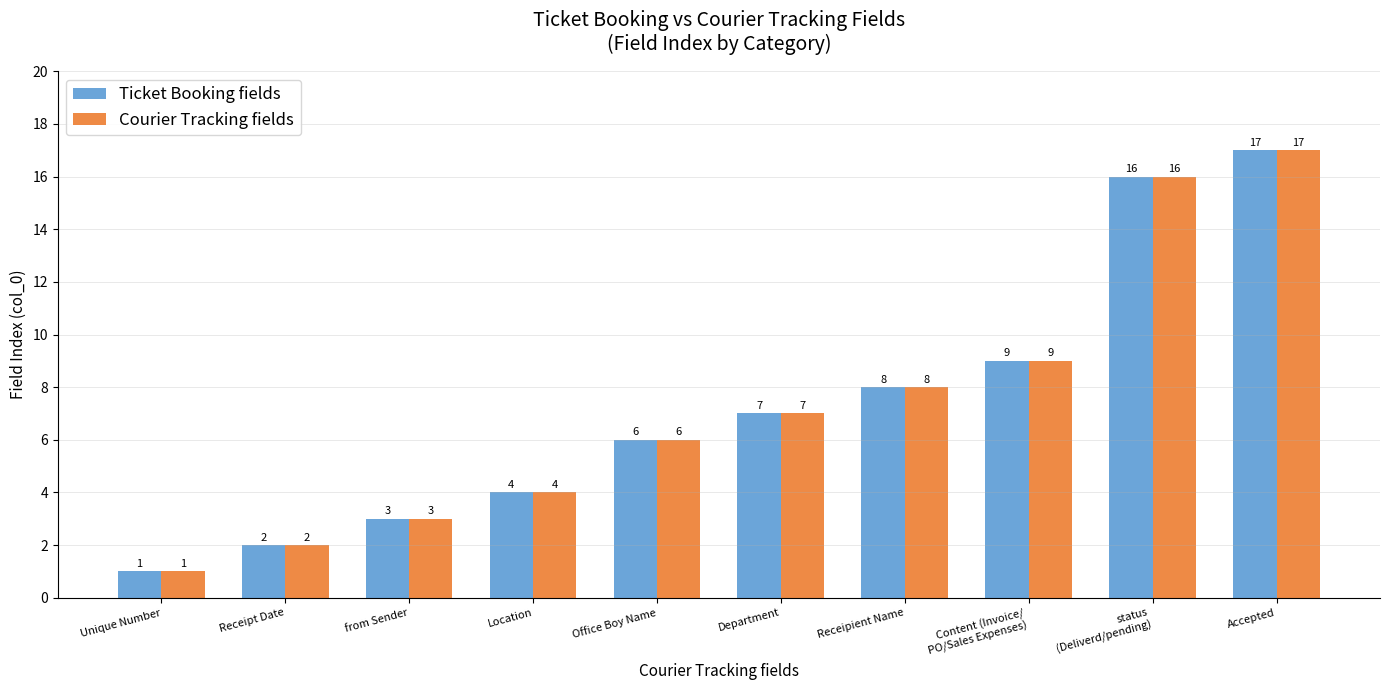

What are all the series names shown in the legend?

Ticket Booking fields, Courier Tracking fields